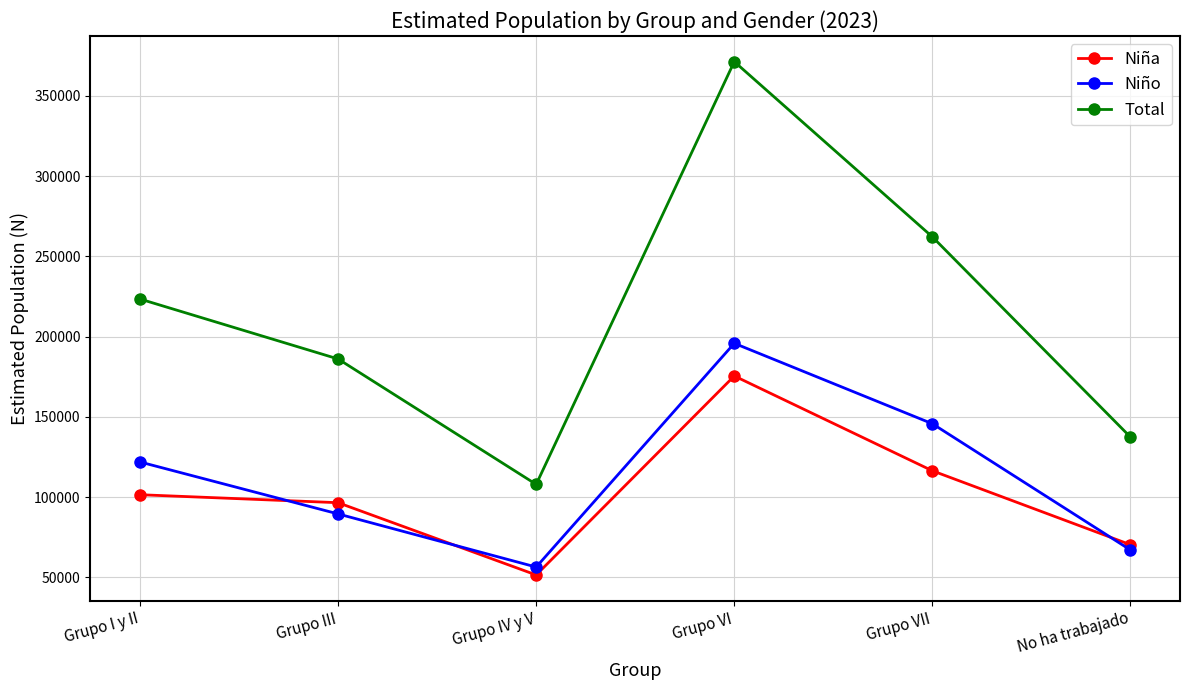

At which label is Niño closest to 126144?

Grupo I y II